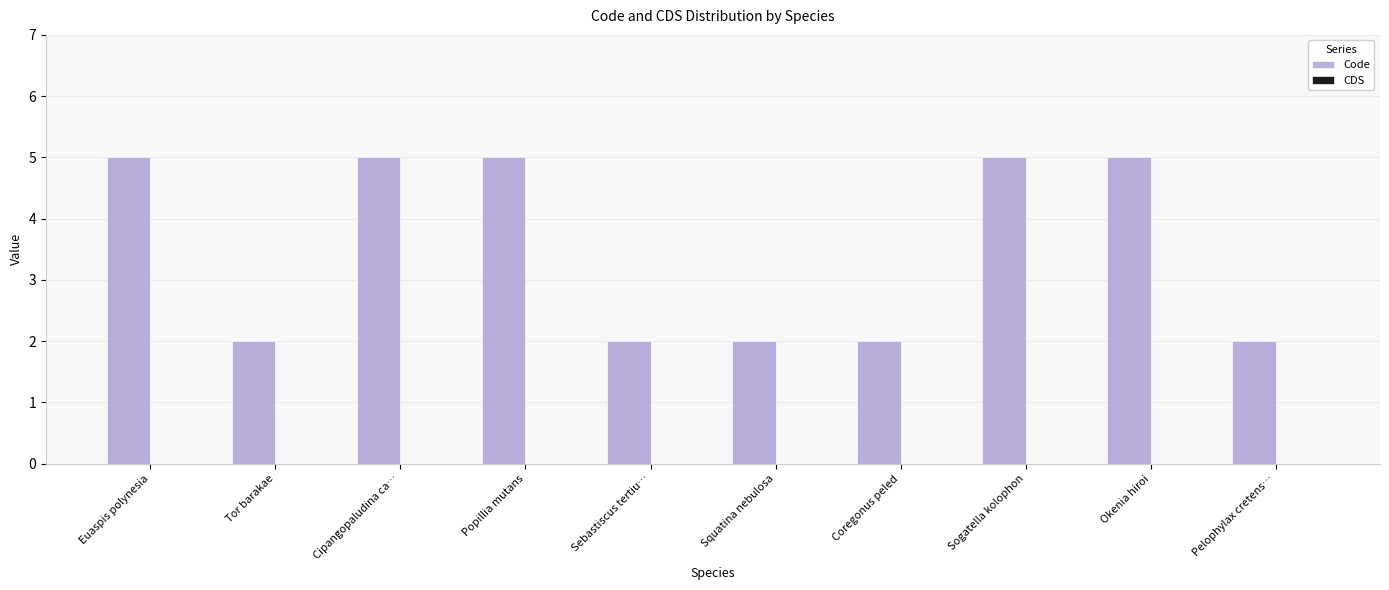

What is the average value?

4